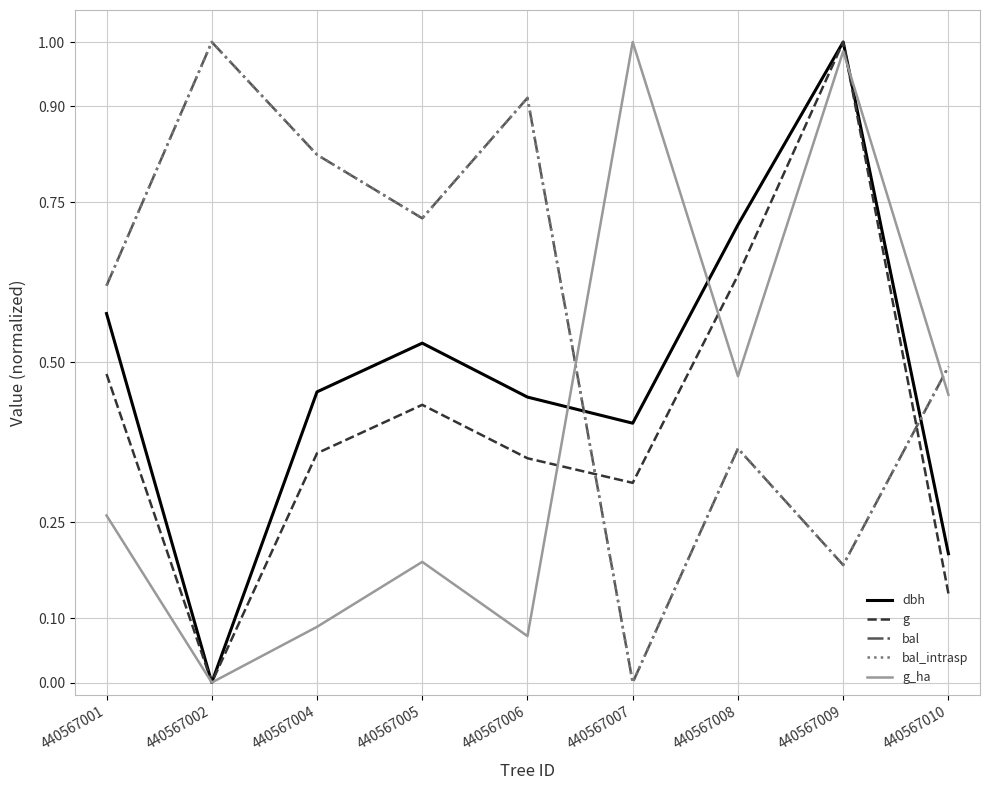

Does the chart display data point markers on the line(s)?

No